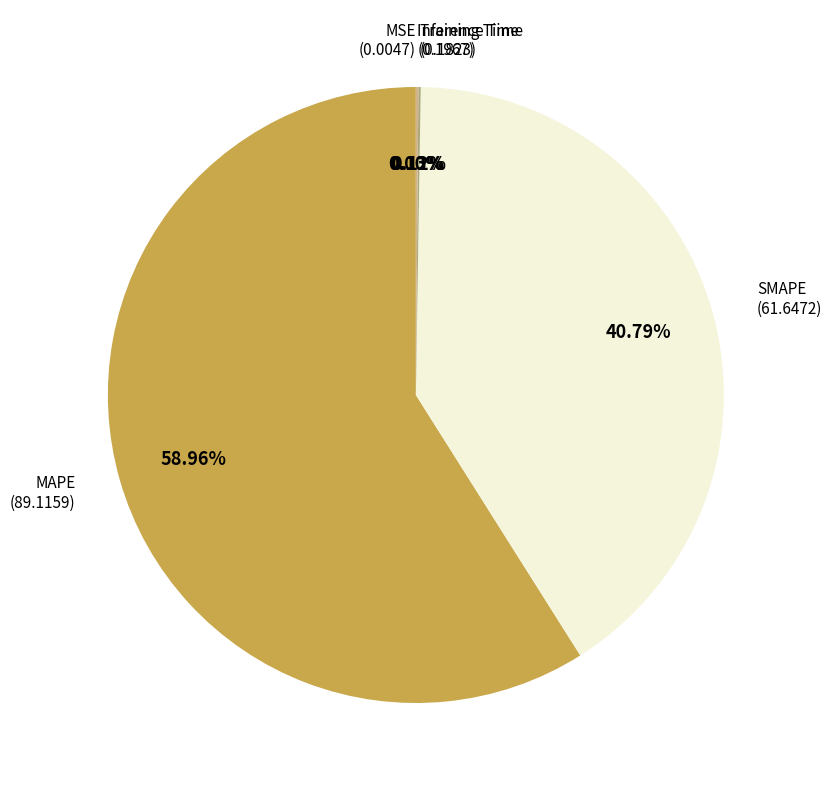

Is there a majority slice in this chart?

Yes